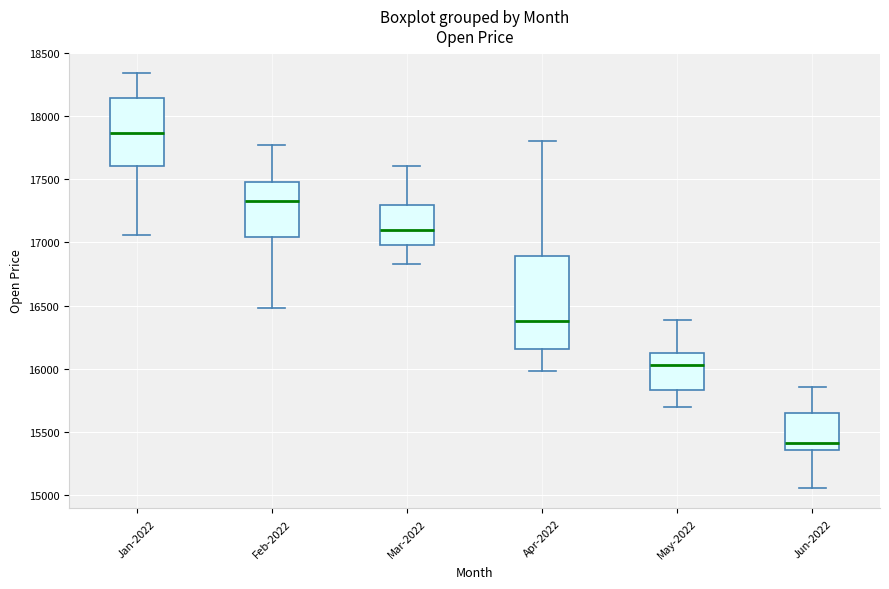

Which box has the lowest median line?

Jun-2022